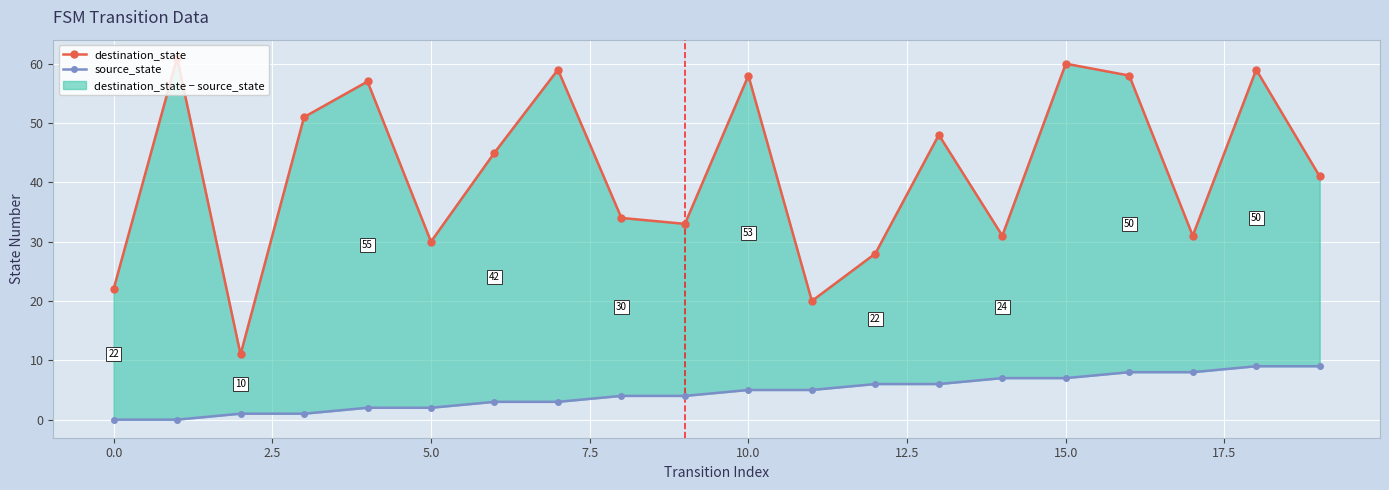

What is the maximum value for destination_state?

61